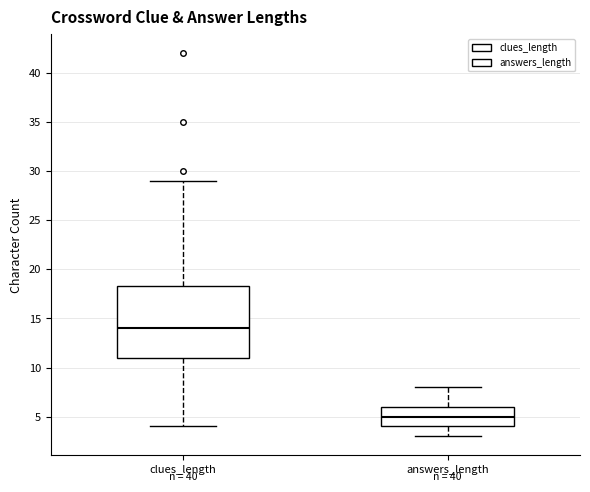

Which box has the highest median line?

clues_length